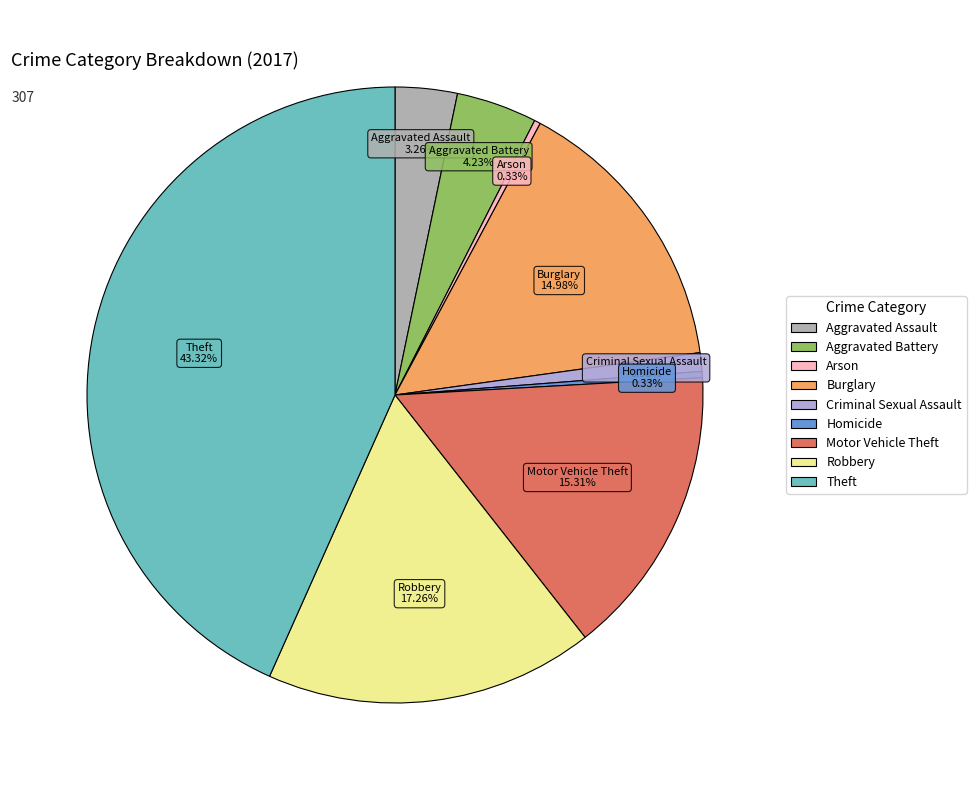

To the nearest percent, what is the combined percentage of Arson and Burglary?

15%